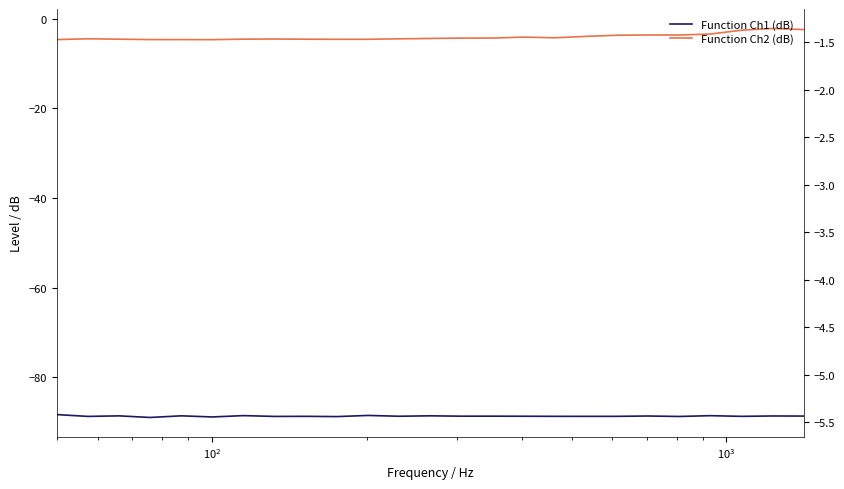

Reading left to right, extract all data points from this chart.

Function Ch1 (dB): -88.3	-88.7	-88.6	-88.9	-88.6	-88.8	-88.5	-88.7	-88.7	-88.8	-88.5	-88.7	-88.6	-88.7	-88.7	-88.7	-88.7	-88.7	-88.7	-88.6	-88.7	-88.5	-88.7	-88.6	-88.6
Function Ch2 (dB): -4.6	-4.5	-4.6	-4.6	-4.6	-4.7	-4.5	-4.5	-4.6	-4.6	-4.6	-4.5	-4.4	-4.3	-4.3	-4.1	-4.2	-3.9	-3.7	-3.6	-3.6	-3.4	-2.5	-2.2	-2.4